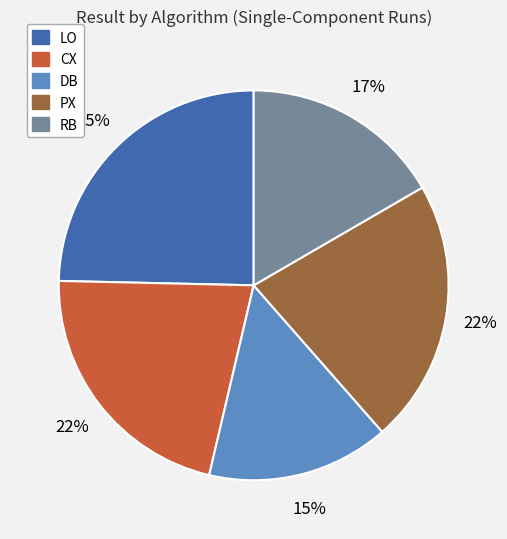

Between RB and LO, which is larger?

LO